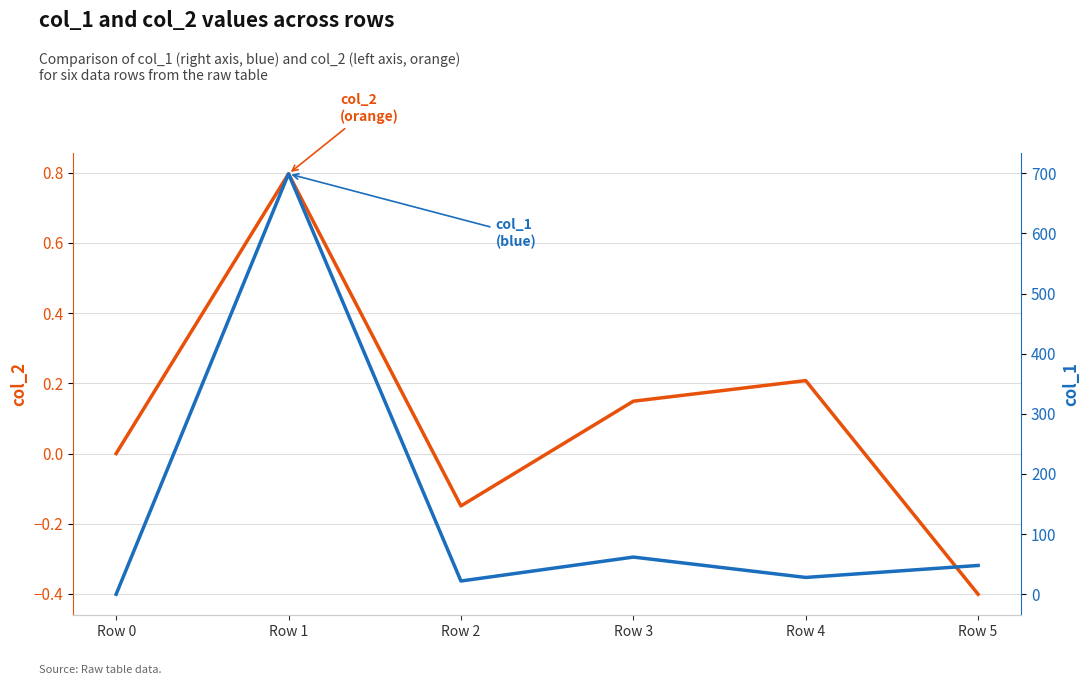

List the series in order of their peak value, lowest first.

col_2, col_1